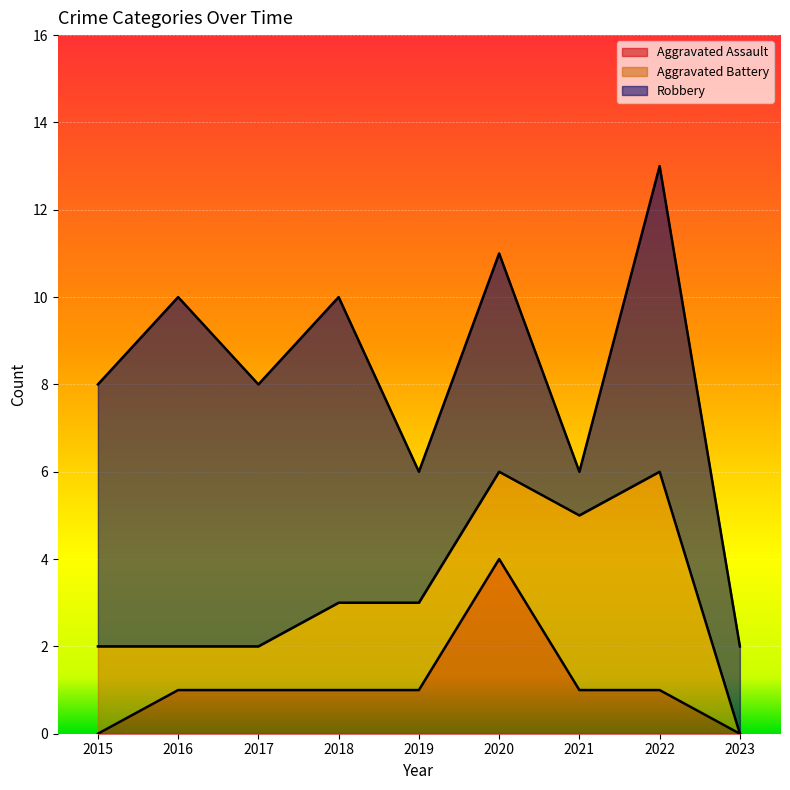

What is the sum of the Aggravated Assault values at 2020 and 2019?

5